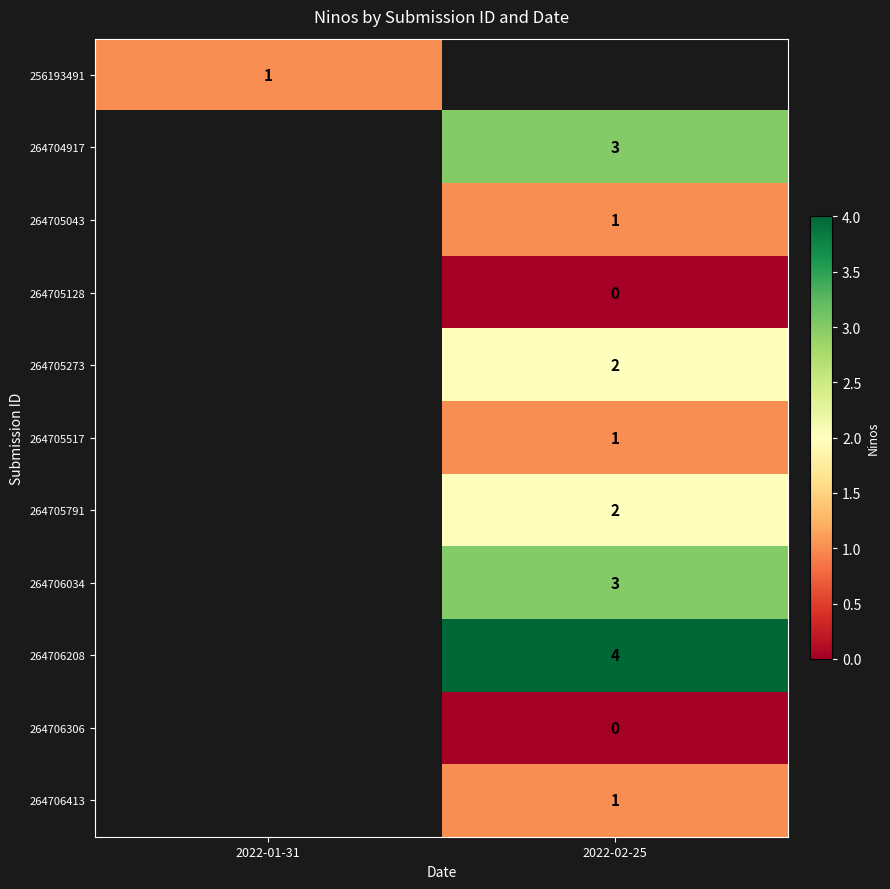

The value of 256193491 at 2022-01-31 is 1. True or false?

True